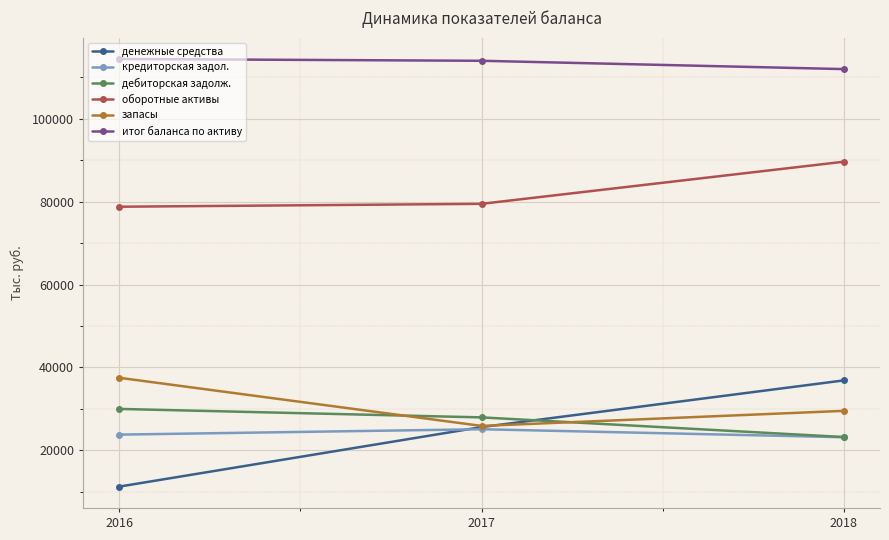

At 2016, list the series in order from largest to smallest.

итог баланса по активу, оборотные активы, запасы, дебиторская задолж., кредиторская задол., денежные средства